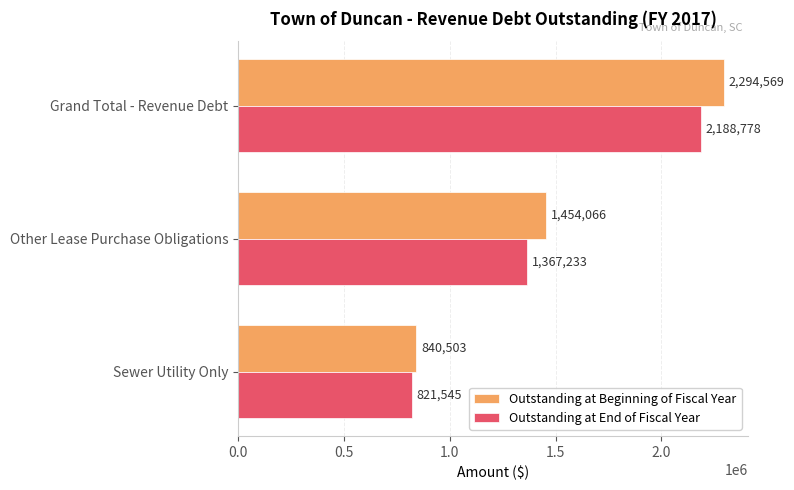

Is the value of Outstanding at Beginning of Fiscal Year at Grand Total - Revenue Debt greater than the value of Outstanding at End of Fiscal Year at Sewer Utility Only?

Yes